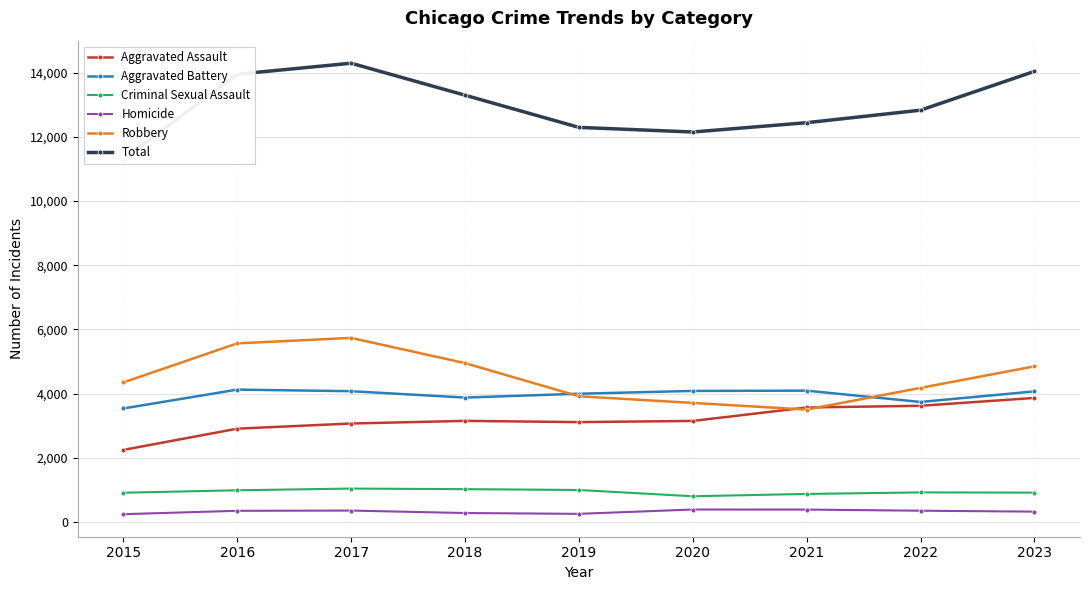

Between 2016 and 2019, which series saw the biggest shift?

Total